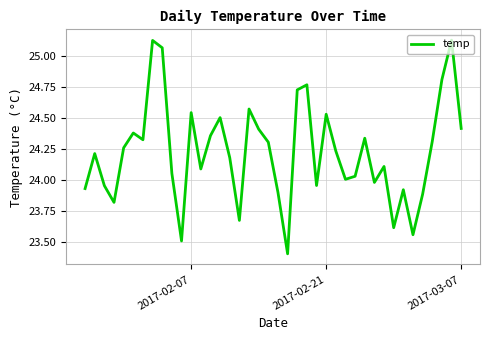

What is the minimum value shown in the chart?

23.4